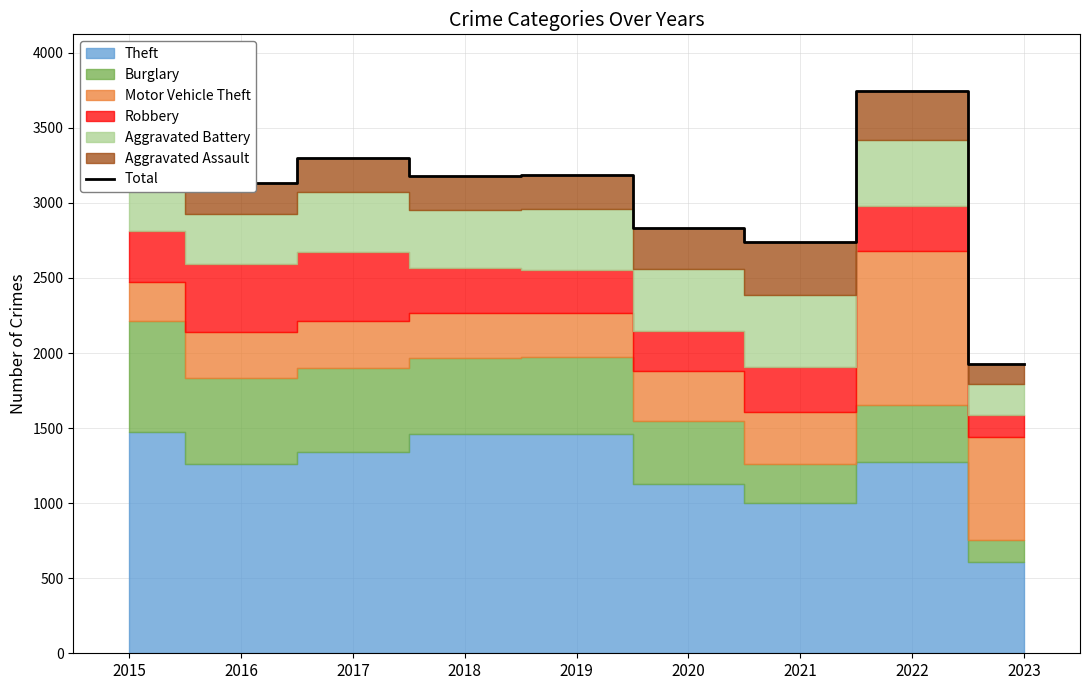

What is the difference between the maximum and second lowest values?

1010